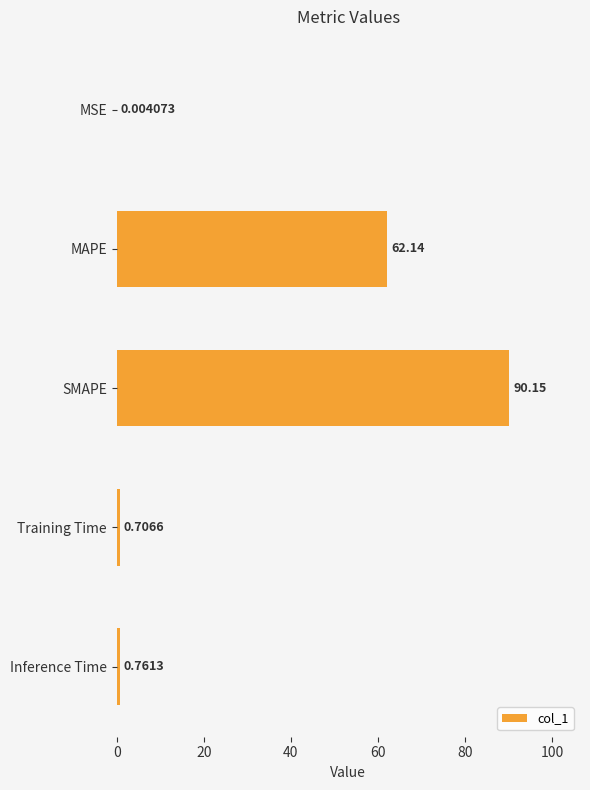

Which category has the highest value across all series?

SMAPE